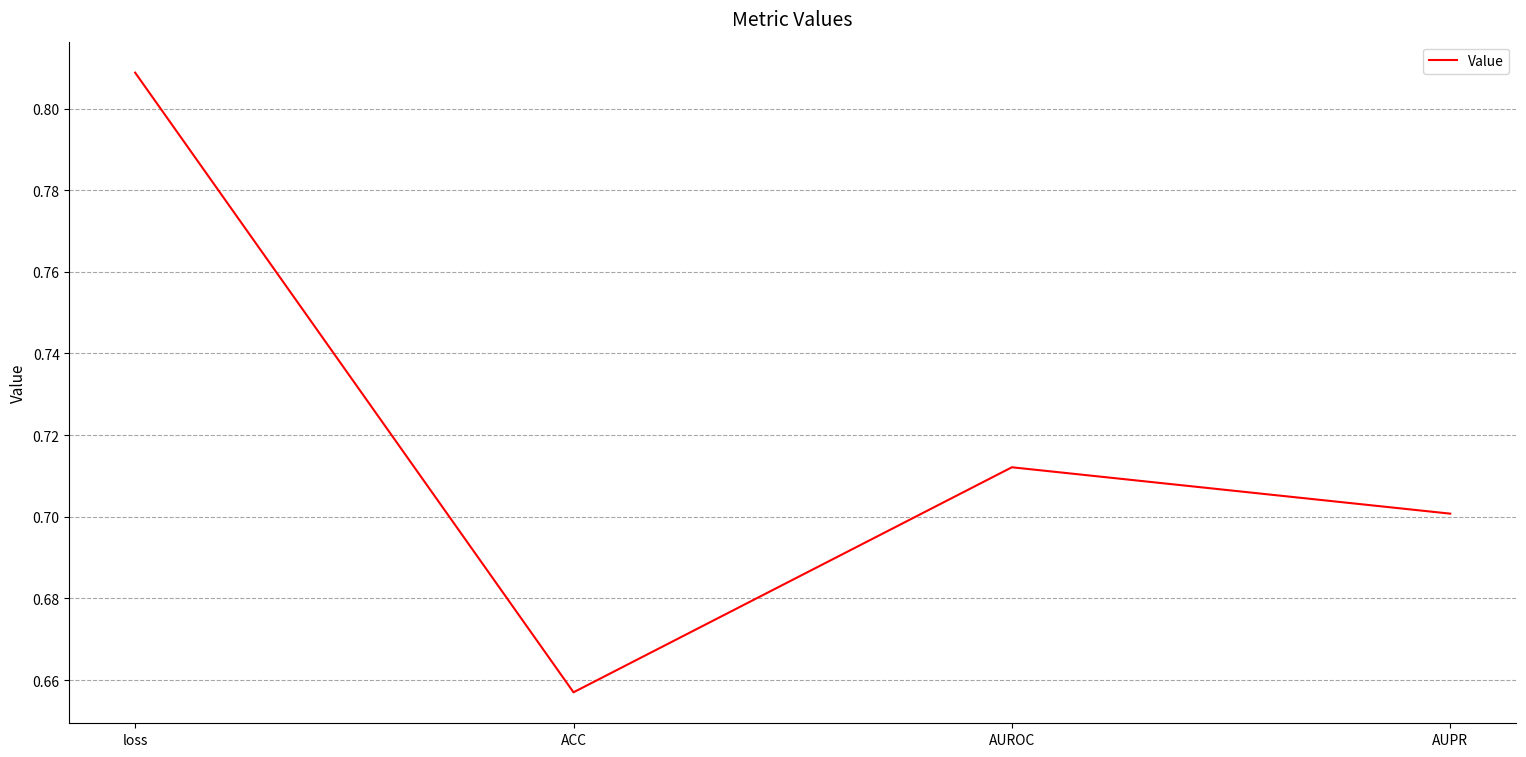

What position from the left is AUPR?

4